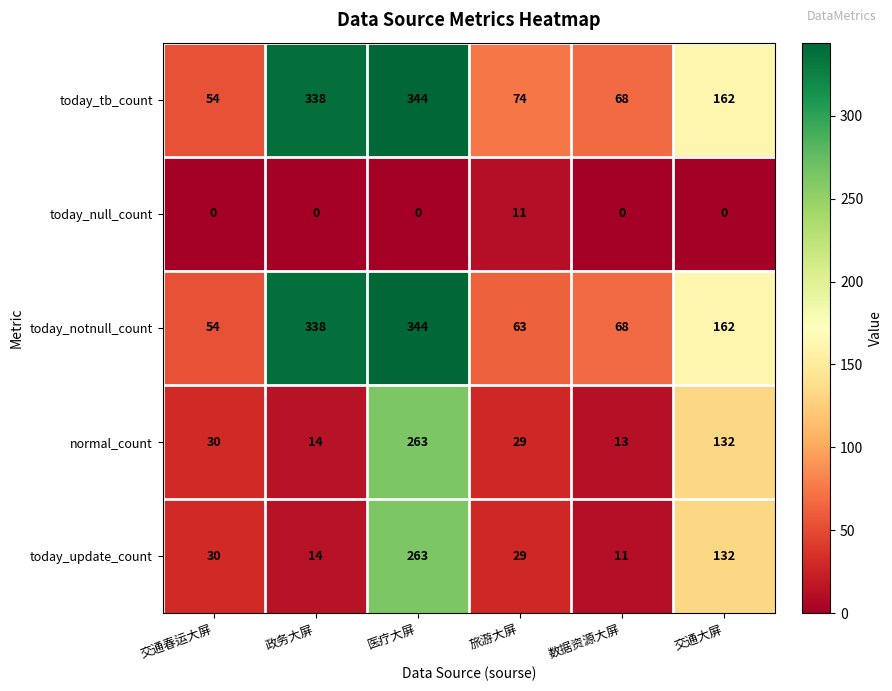

How many values in today_null_count are above zero?

1